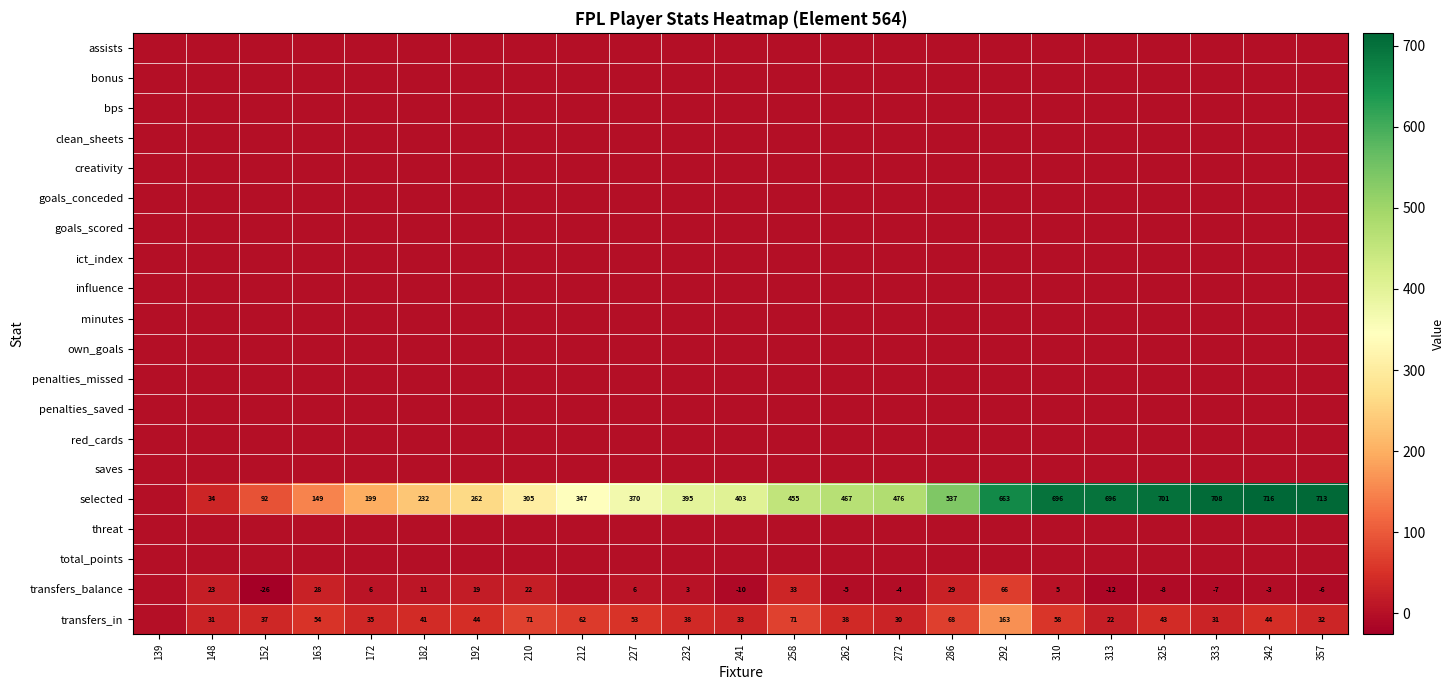

What is the smallest value displayed?

-26